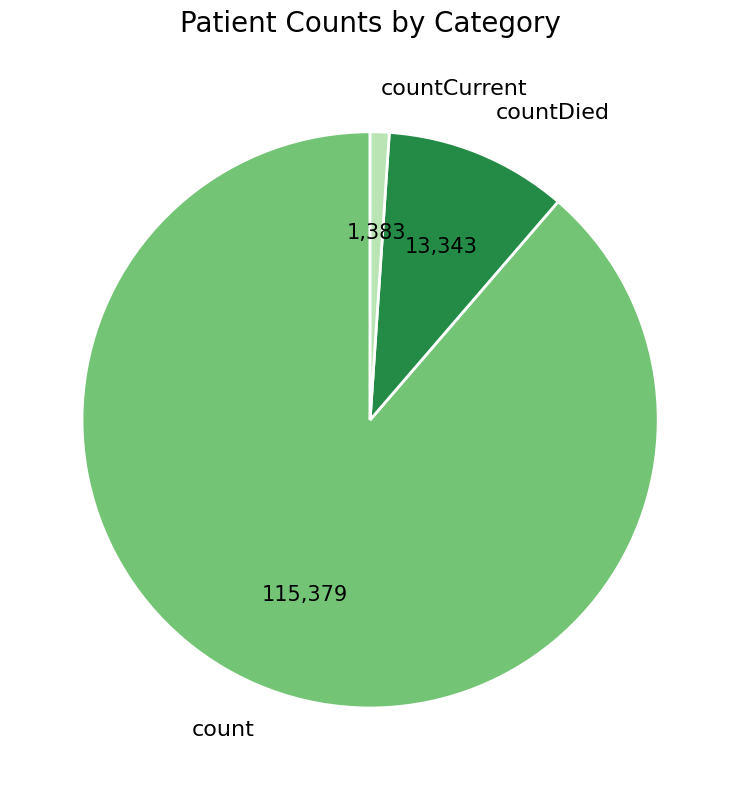

Between count and countCurrent, which is larger?

count